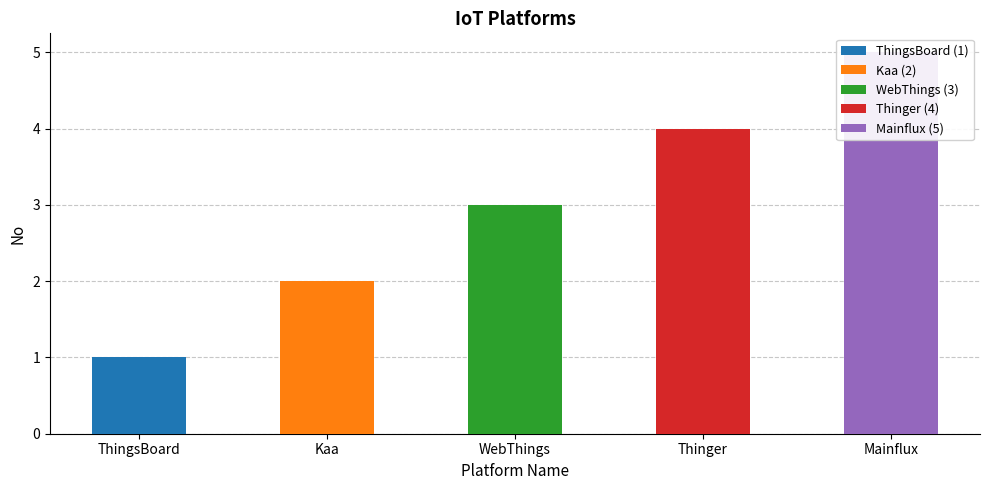

Reading left to right, list all the values displayed in this chart.

1	2	3	4	5